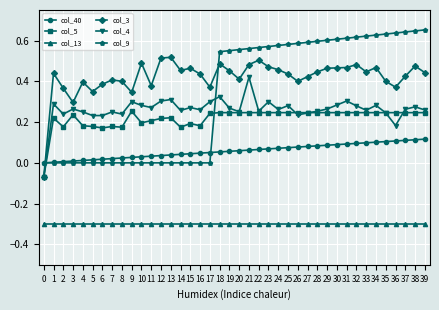

What are all the series names shown in the legend?

col_40, col_5, col_13, col_3, col_4, col_9